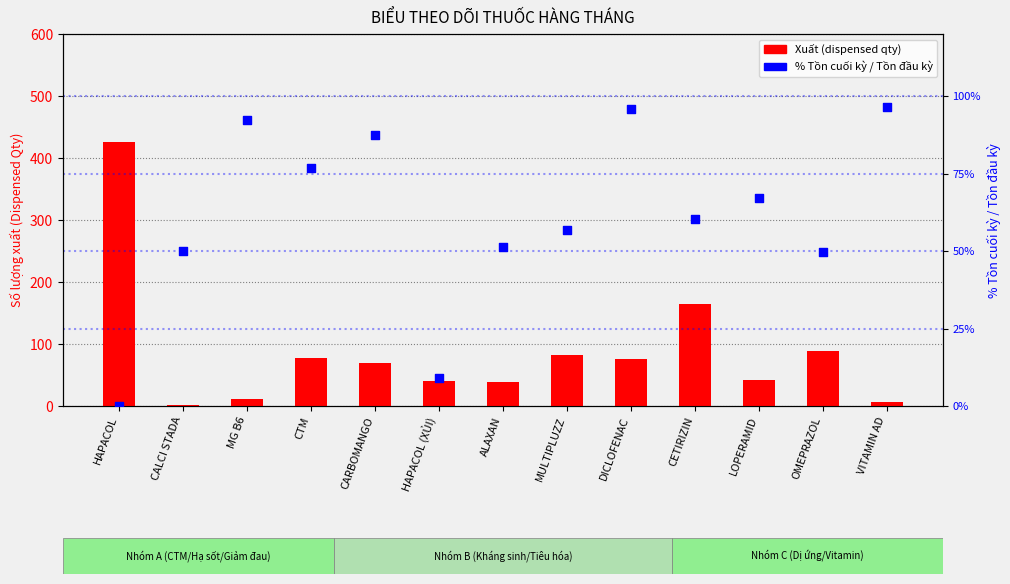

What is the total value across all series at MG B6?

103.2